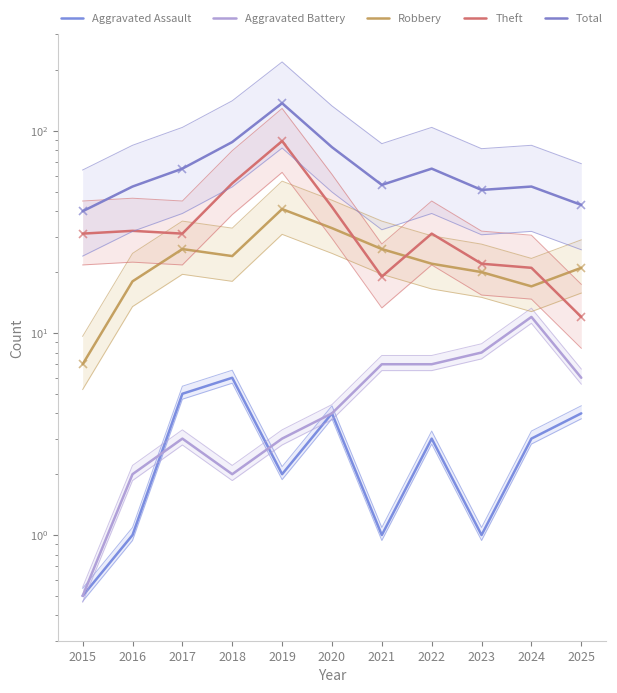

Reading left to right, extract all data points from this chart.

Aggravated Assault: 2015=0.5	2016=1.0	2017=5.0	2018=6.0	2019=2.0	2020=4.0	2021=1.0	2022=3.0	2023=1.0	2024=3.0	2025=4.0
Aggravated Battery: 2015=0.5	2016=2.0	2017=3.0	2018=2.0	2019=3.0	2020=4.0	2021=7.0	2022=7.0	2023=8.0	2024=12.0	2025=6.0
Robbery: 2015=7.0	2016=18.0	2017=26.0	2018=24.0	2019=41.0	2020=33.0	2021=26.0	2022=22.0	2023=20.0	2024=17.0	2025=21.0
Theft: 2015=31.0	2016=32.0	2017=31.0	2018=55.0	2019=89.0	2020=42.0	2021=19.0	2022=31.0	2023=22.0	2024=21.0	2025=12.0
Total: 2015=40.0	2016=53.0	2017=65.0	2018=88.0	2019=137.0	2020=83.0	2021=54.0	2022=65.0	2023=51.0	2024=53.0	2025=43.0